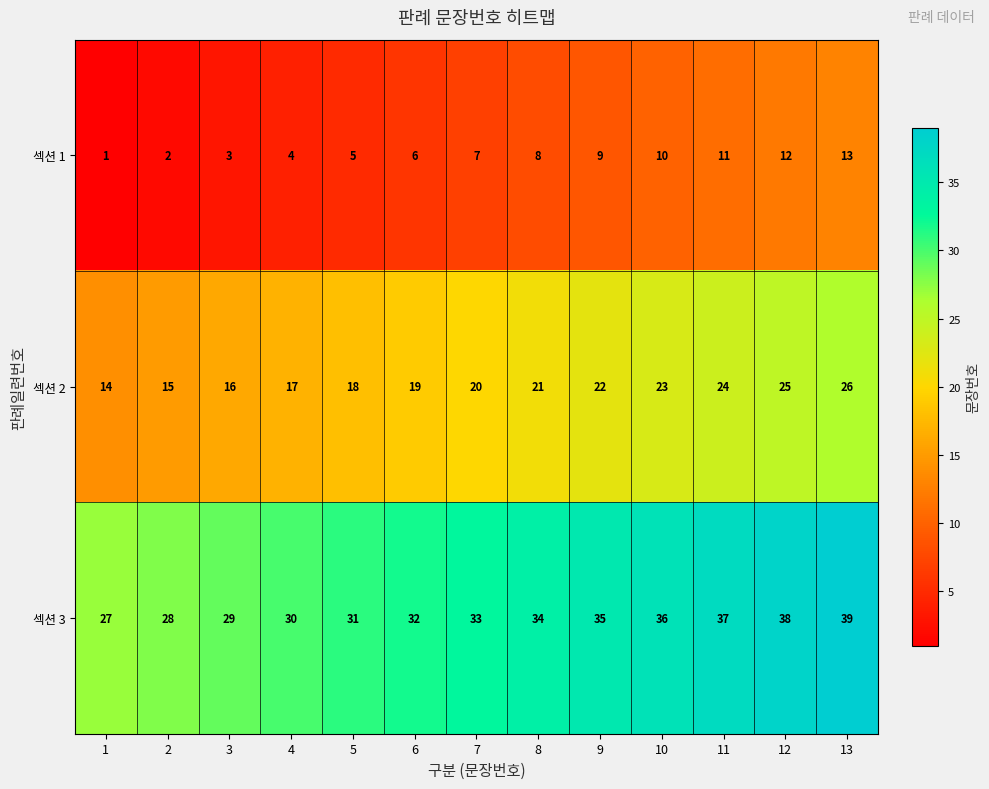

What is the sum of the 섹션 2 values at 9 and 7?

42